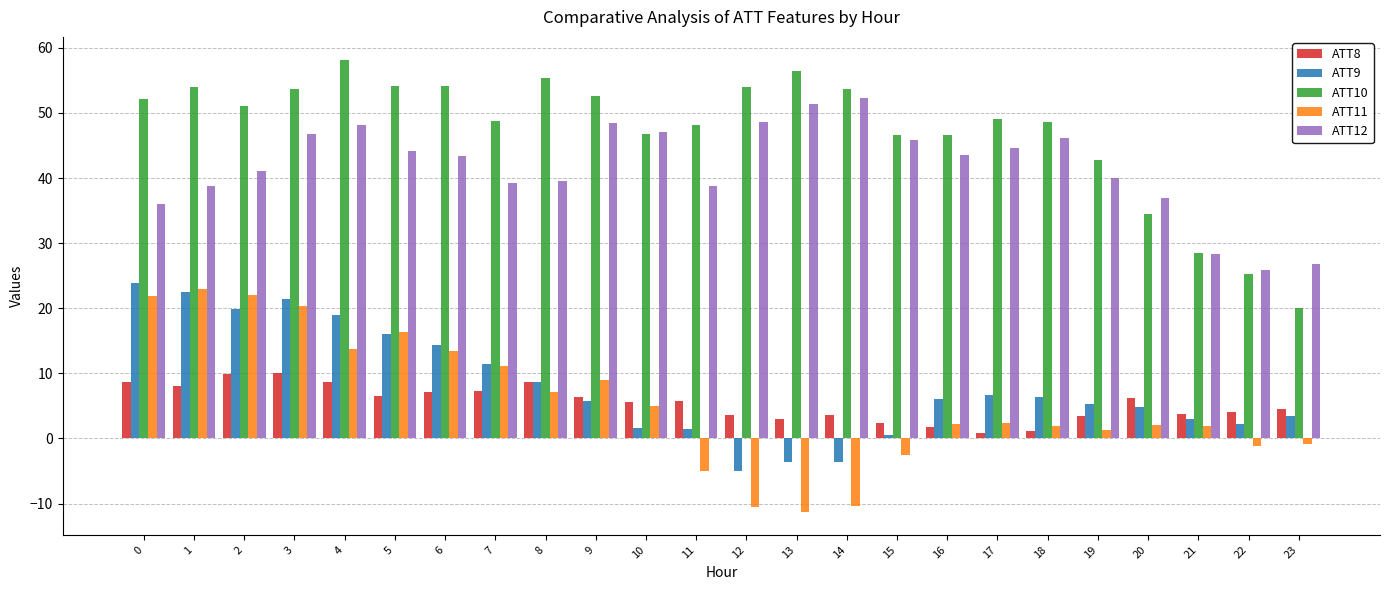

What is the difference between the ATT10 values at 14 and 17?

4.5